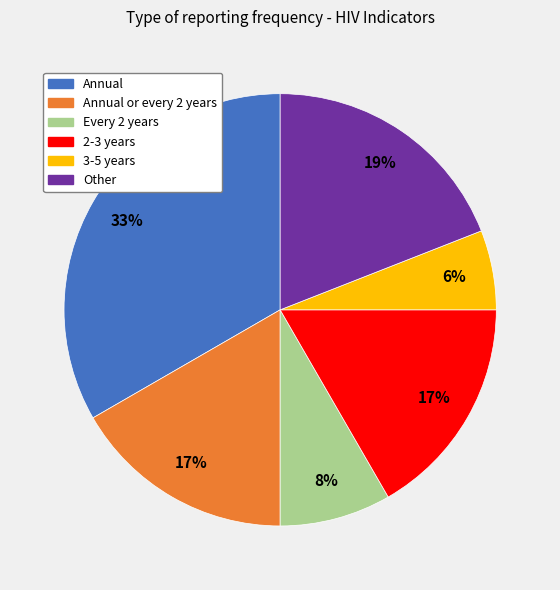

To the nearest percent, what is the average slice percentage?

17%